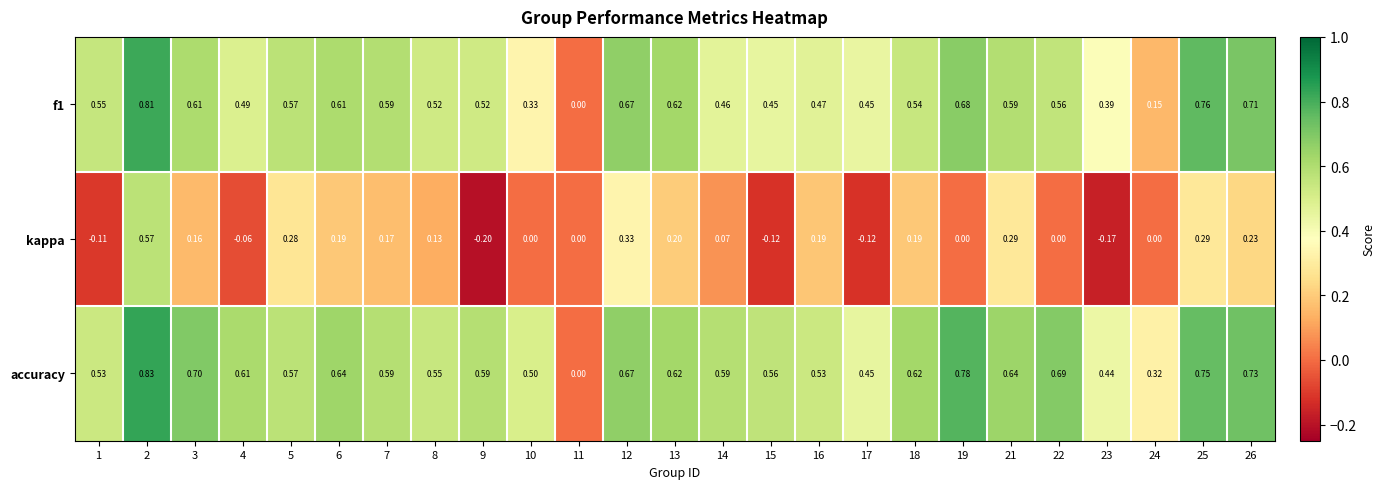

Which series changed the most between 16 and 24?

f1